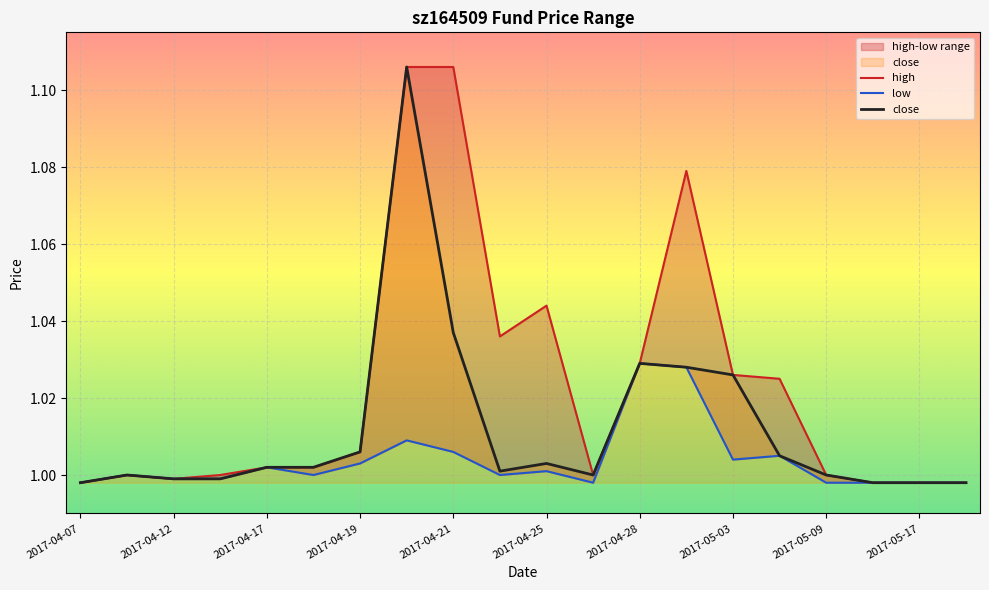

The high series shows 0.6 at 13. True or false?

False